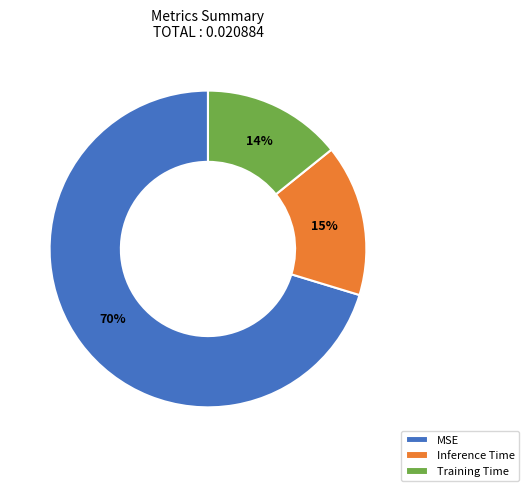

To the nearest percent, what portion does Inference Time represent?

15%